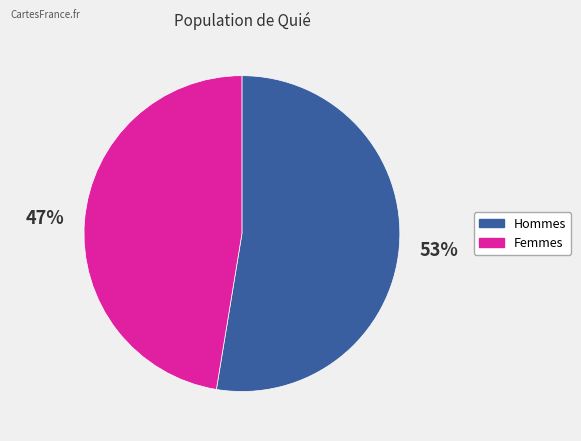

To the nearest percent, what is the average slice percentage?

50%